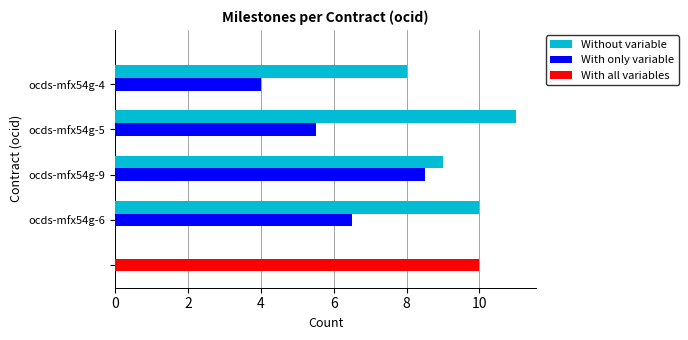

At which label does With only variable reach its minimum?

ocds-mfx54g-4